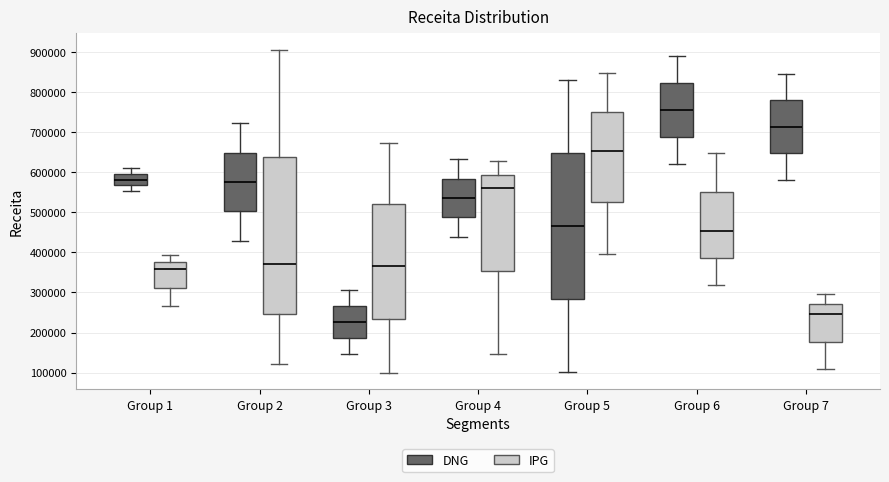

Reading left to right, transcribe this box plot: for each box, give where its median line is, the range the box spans, and where its two whiskers end, as read against the y-axis. The values are not printed on the chart, so give them approximately, as read against the axis.

Group 1 (DNG): median 580000, box 570000 to 600000, whiskers 550000 to 610000
Group 1 (IPG): median 360000, box 310000 to 380000, whiskers 270000 to 390000
Group 2 (DNG): median 580000, box 500000 to 650000, whiskers 430000 to 720000
Group 2 (IPG): median 370000, box 250000 to 640000, whiskers 120000 to 910000
Group 3 (DNG): median 230000, box 190000 to 270000, whiskers 150000 to 310000
Group 3 (IPG): median 370000, box 230000 to 520000, whiskers 100000 to 670000
Group 4 (DNG): median 540000, box 490000 to 580000, whiskers 440000 to 630000
Group 4 (IPG): median 560000, box 350000 to 590000, whiskers 150000 to 630000
Group 5 (DNG): median 470000, box 280000 to 650000, whiskers 100000 to 830000
Group 5 (IPG): median 650000, box 530000 to 750000, whiskers 400000 to 850000
Group 6 (DNG): median 760000, box 690000 to 820000, whiskers 620000 to 890000
Group 6 (IPG): median 450000, box 390000 to 550000, whiskers 320000 to 650000
Group 7 (DNG): median 710000, box 650000 to 780000, whiskers 580000 to 850000
Group 7 (IPG): median 250000, box 180000 to 270000, whiskers 110000 to 300000